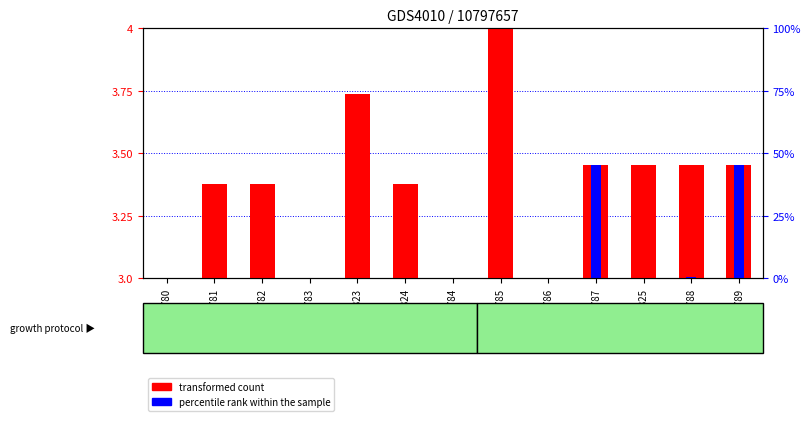

Which series has the largest total across all categories?

transformed count